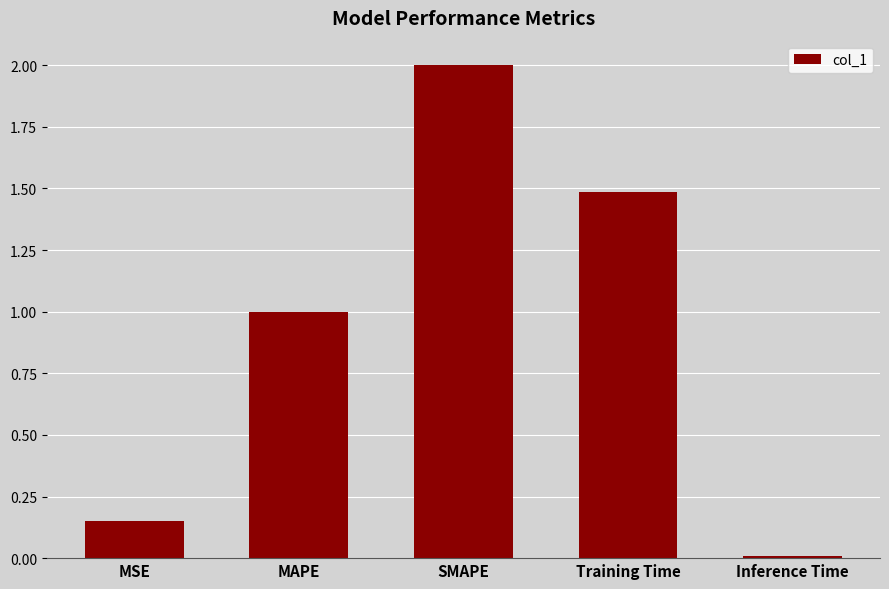

What is the average value?

0.9